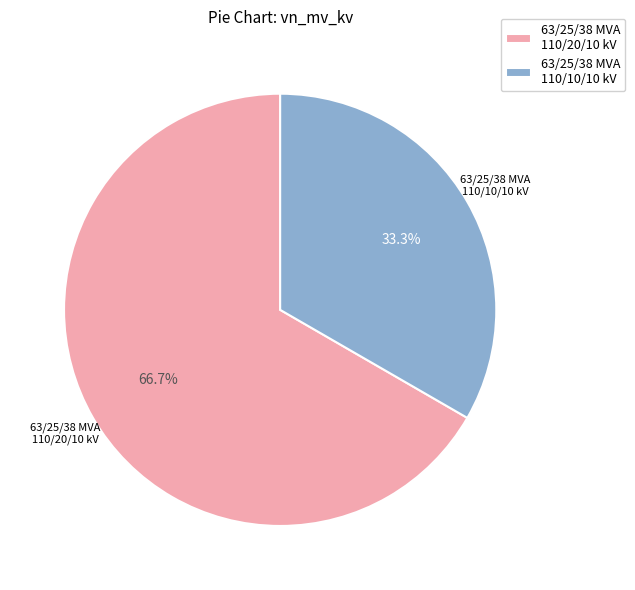

What percentage is NOT represented by 63/25/38 MVA 110/20/10 kV?

33.3%